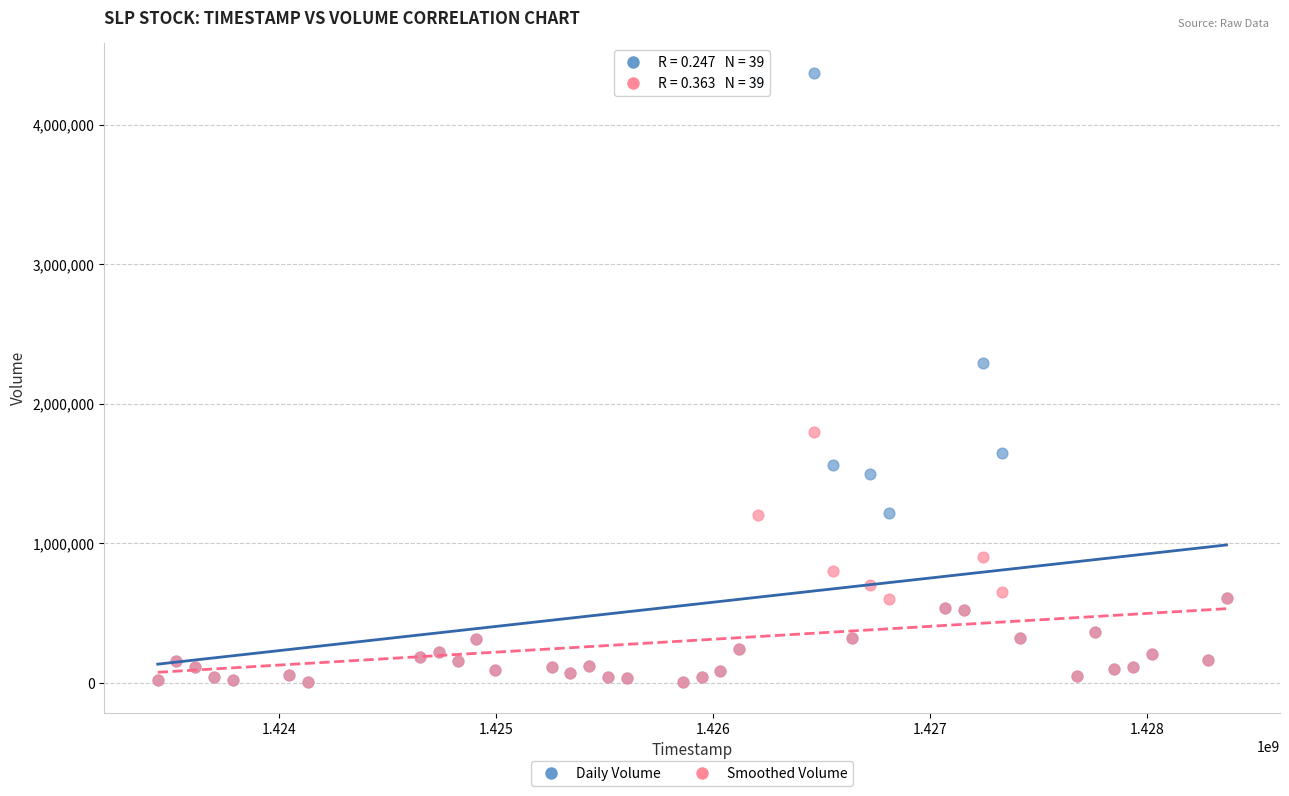

Across all series, what Y value is closest to 2186350?

2289100